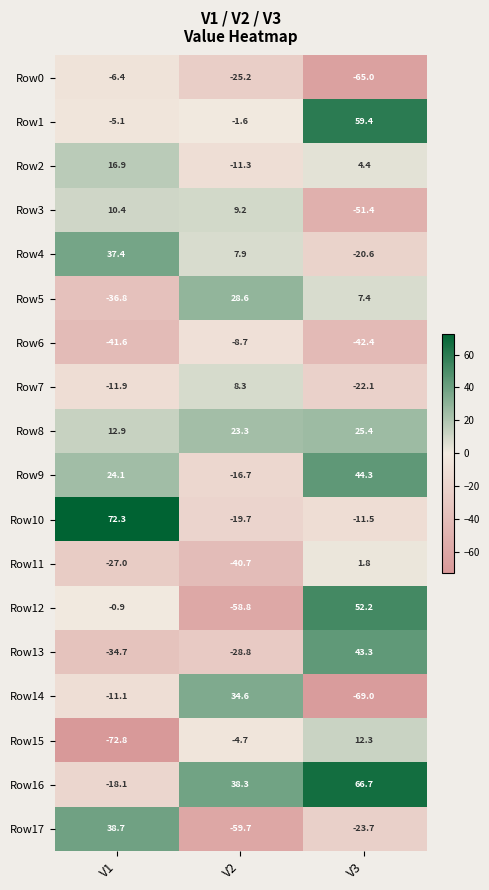

What is the smallest value displayed?

-72.8